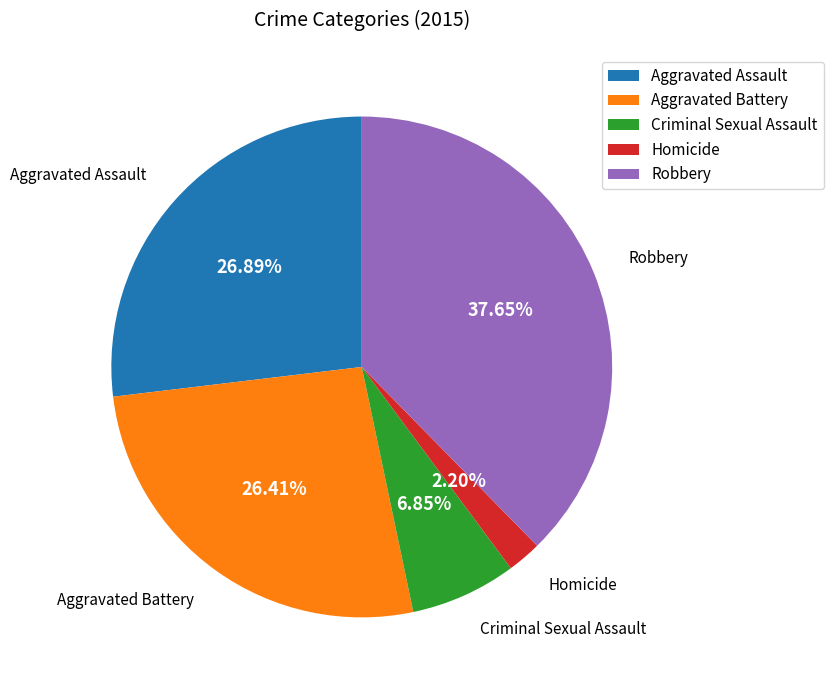

To the nearest percent, what portion does Robbery represent?

38%